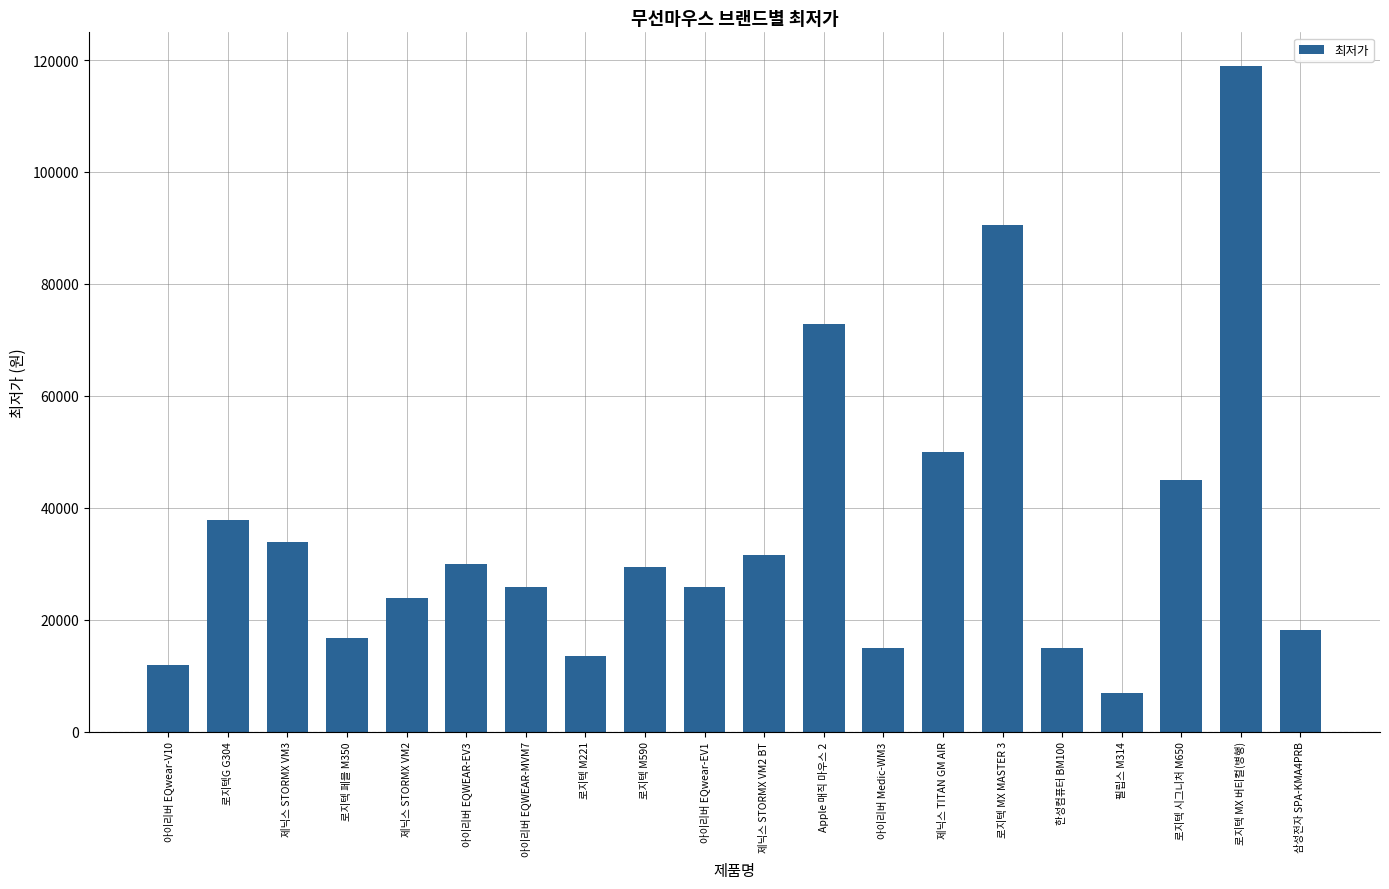

Count the number of data series in this chart.

1